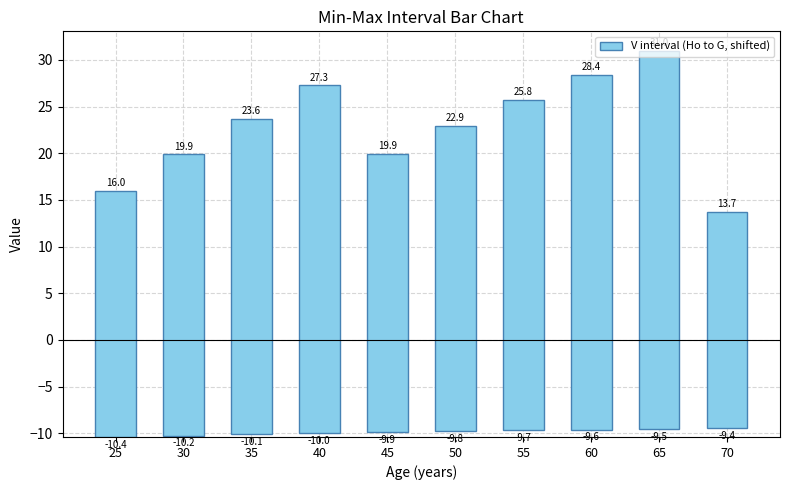

How many bars are there in total?

10